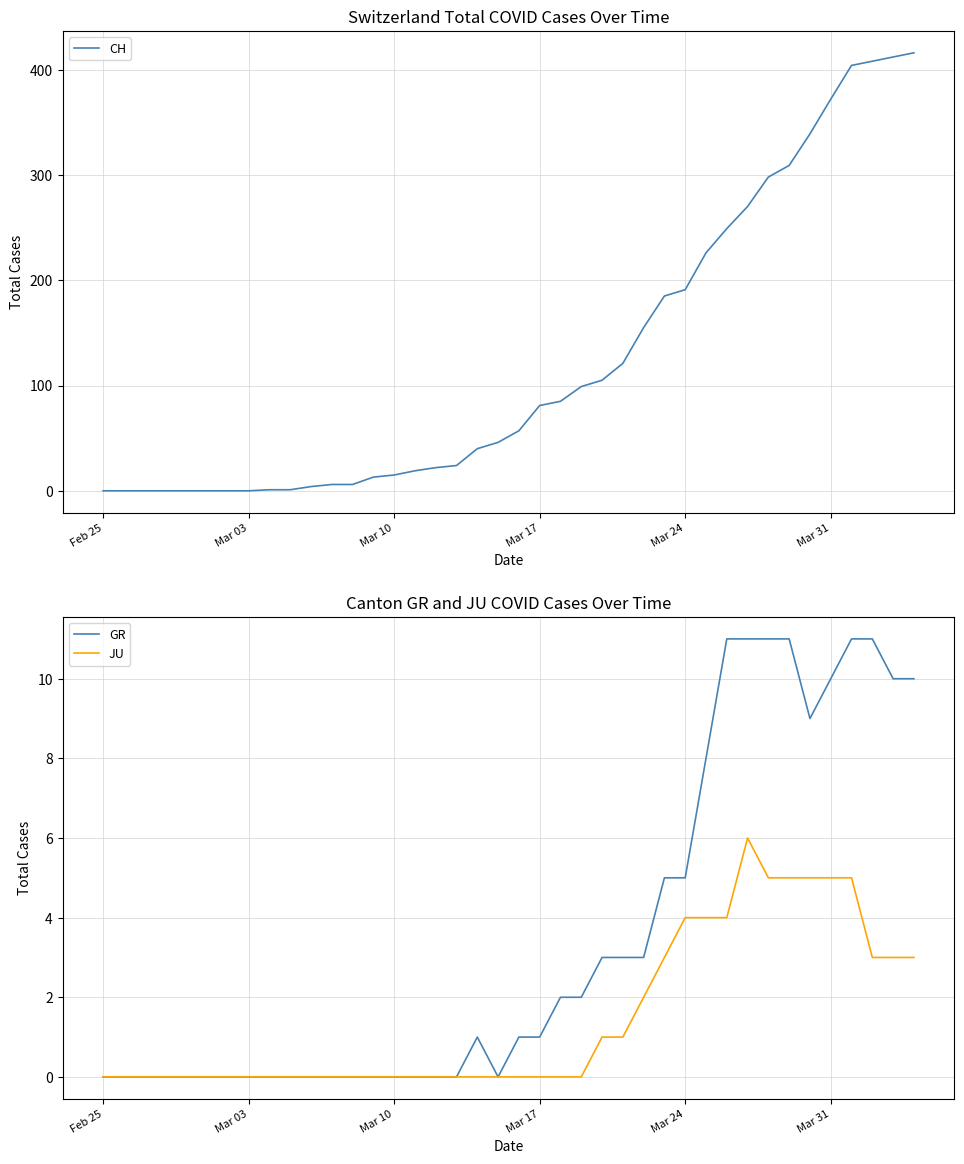

What is the highest value of the JU series?

6